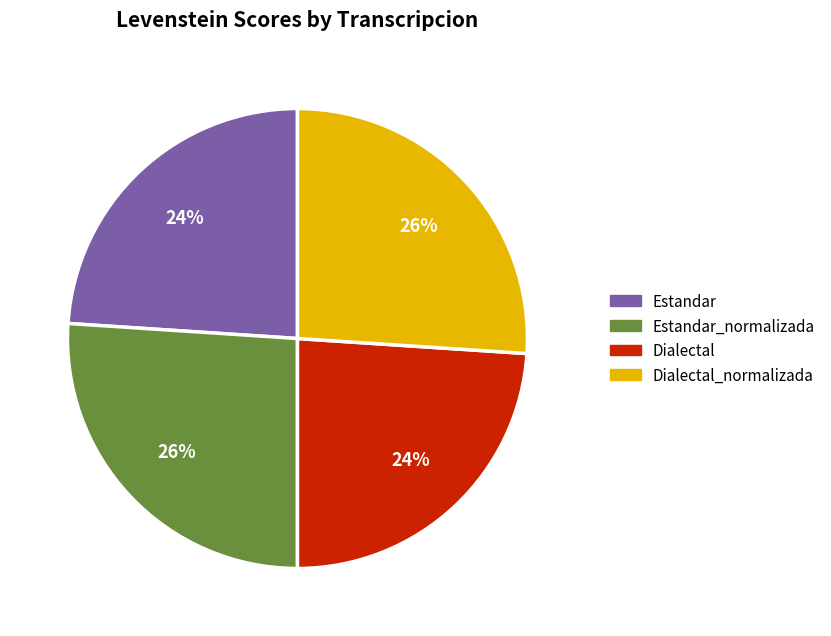

Is there a majority slice in this chart?

No